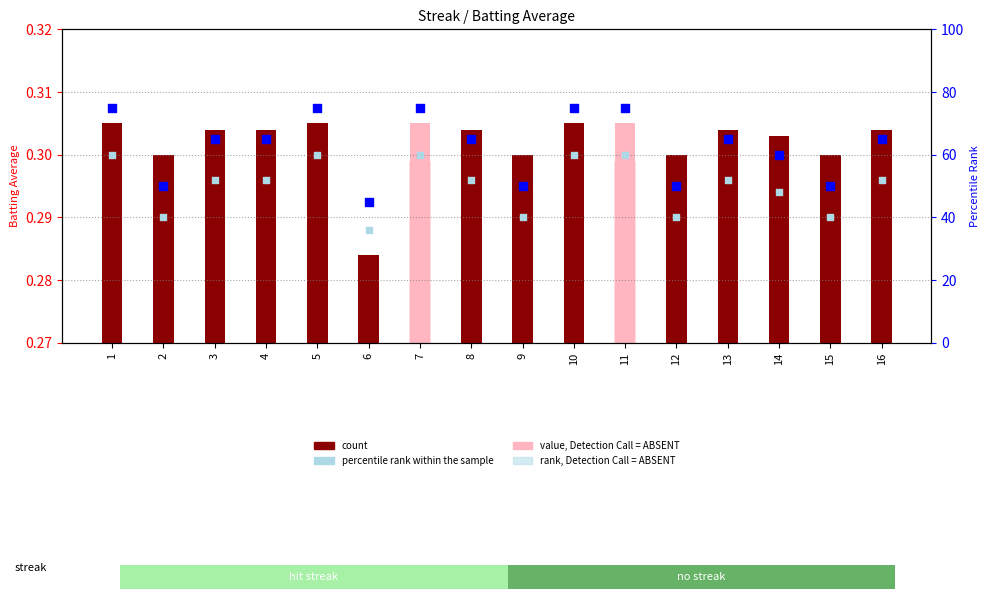

Which series reaches the minimum Y coordinate?

count